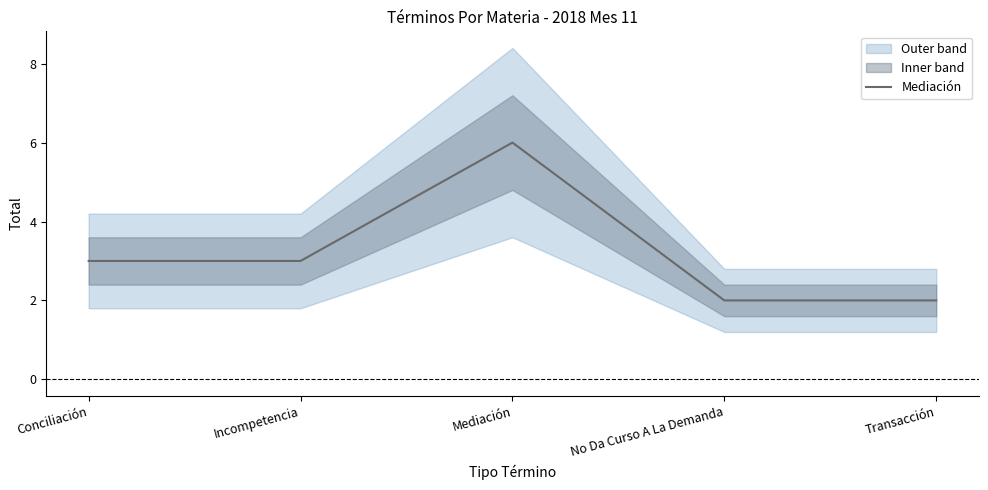

What is the minimum value shown in the chart?

2